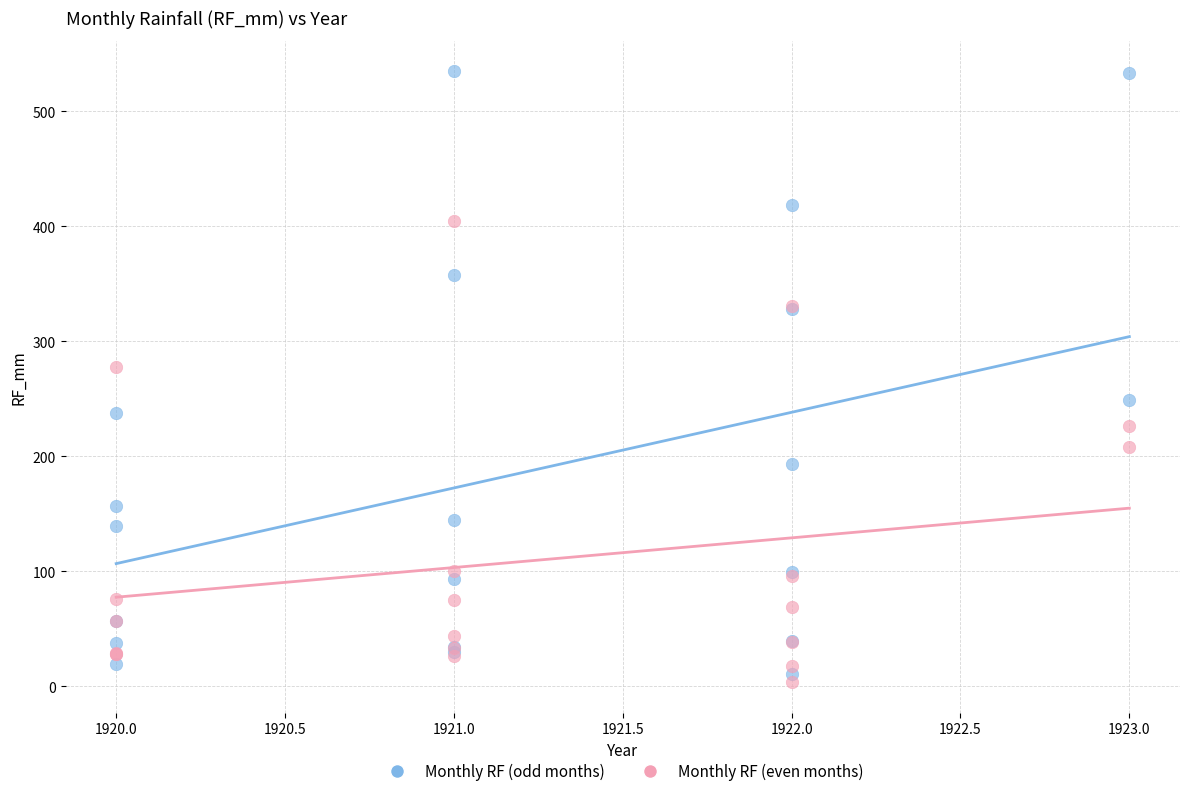

What is the X range (max minus min) for the scatter plot?

3.0